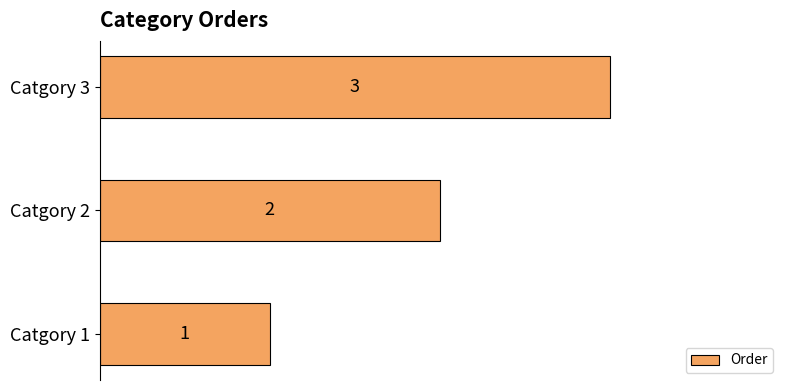

Is it true that the value at Catgory 3 is 2?

False